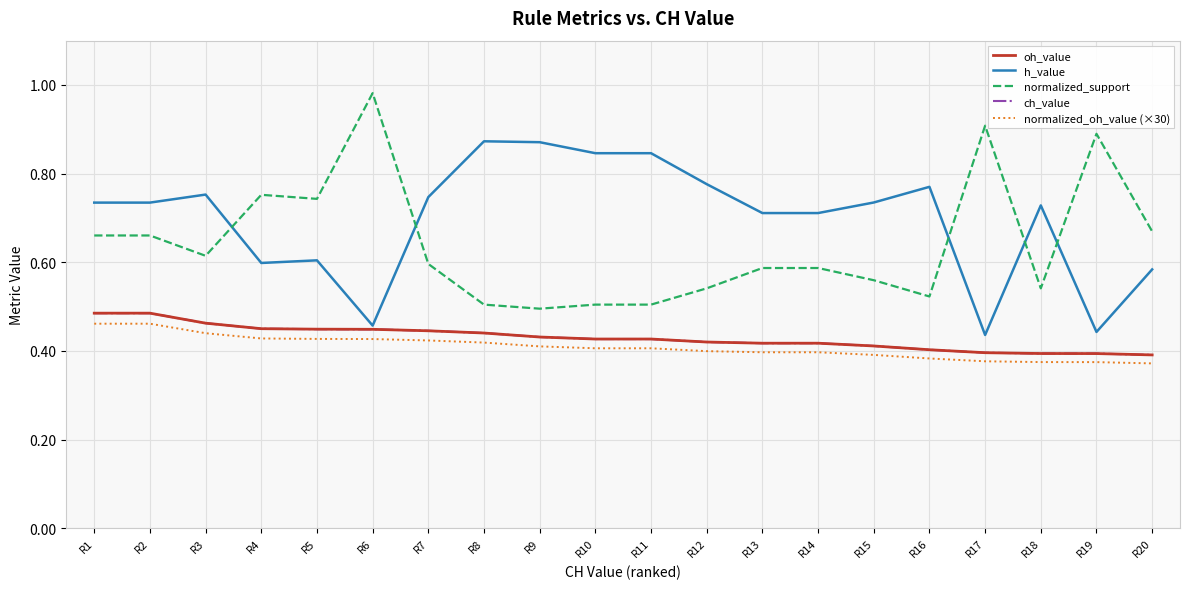

At which category is the sum across all series the highest?

R1